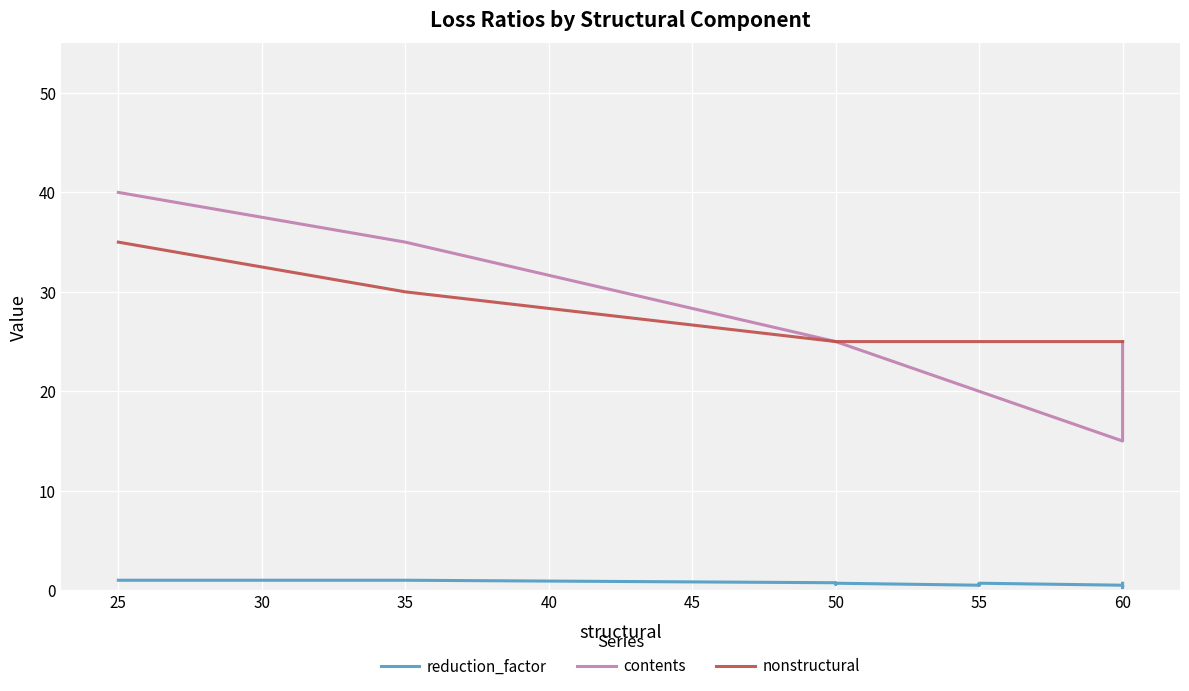

Is the value of nonstructural at 60 greater than the value of reduction_factor at 50?

Yes